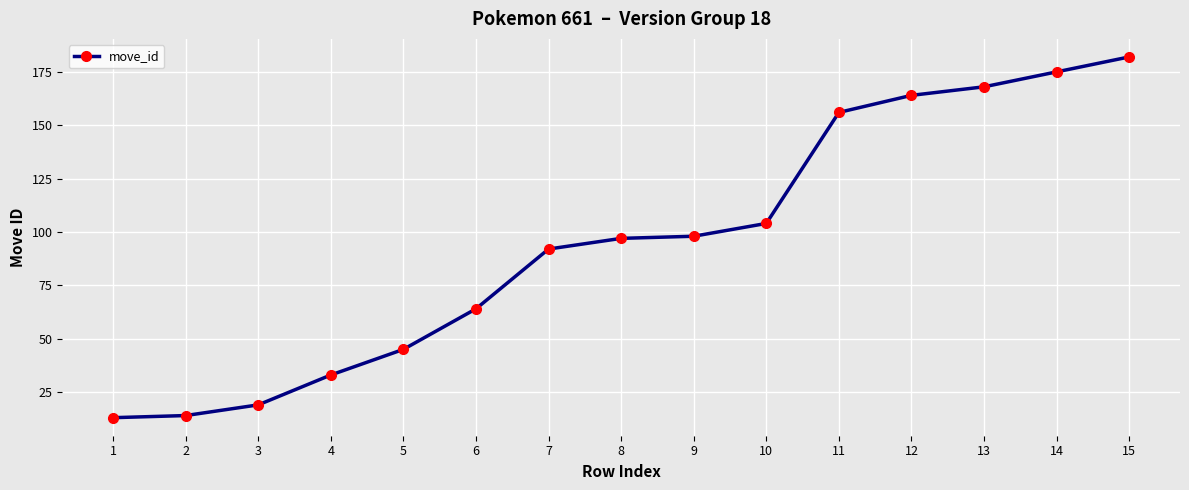

What is the sum of all values?

1424